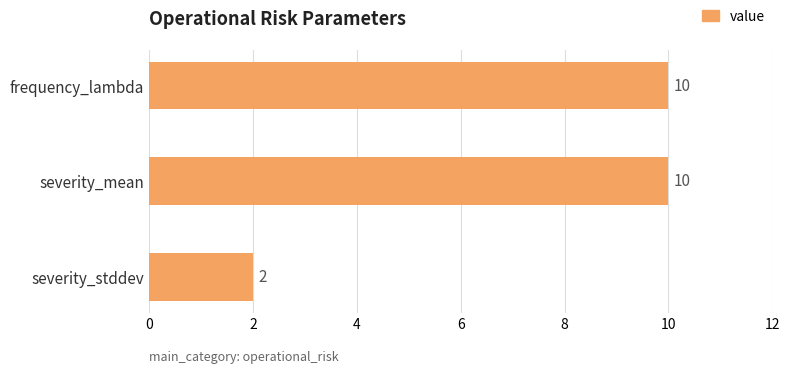

What is the smallest value displayed?

2